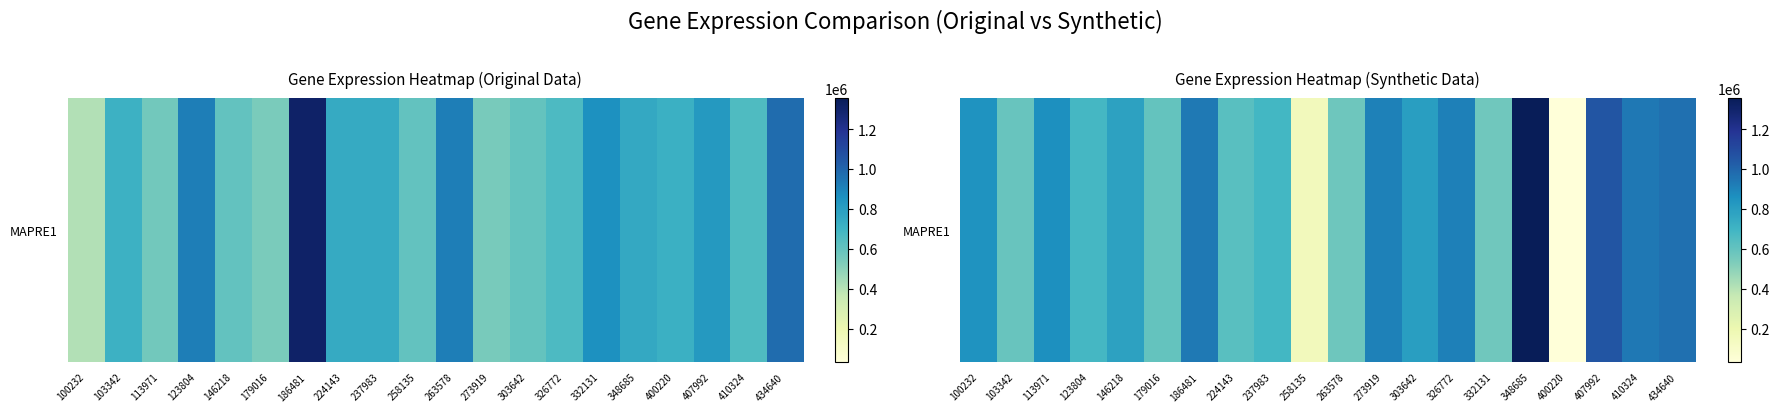

Reading left to right, list all the values displayed in this chart.

100232=843985	103342=589873	113971=862666	123804=678650	146218=782282	179016=596785	186481=935760	224143=627770	237983=688666	258135=154594	263578=570385	273919=908140	303642=800520	326772=912668	332131=569831	348685=1354872	400220=33069	407992=1056715	410324=936764	434640=964986